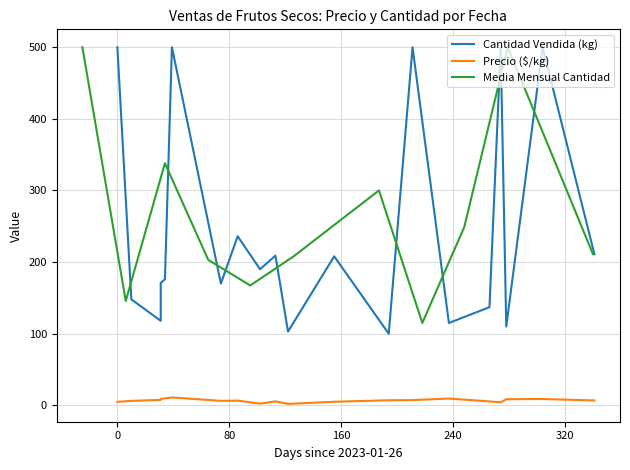

Is the value of Cantidad Vendida (kg) at 2023-02-26 greater than the value of Precio ($/kg) at 2023-02-26?

Yes